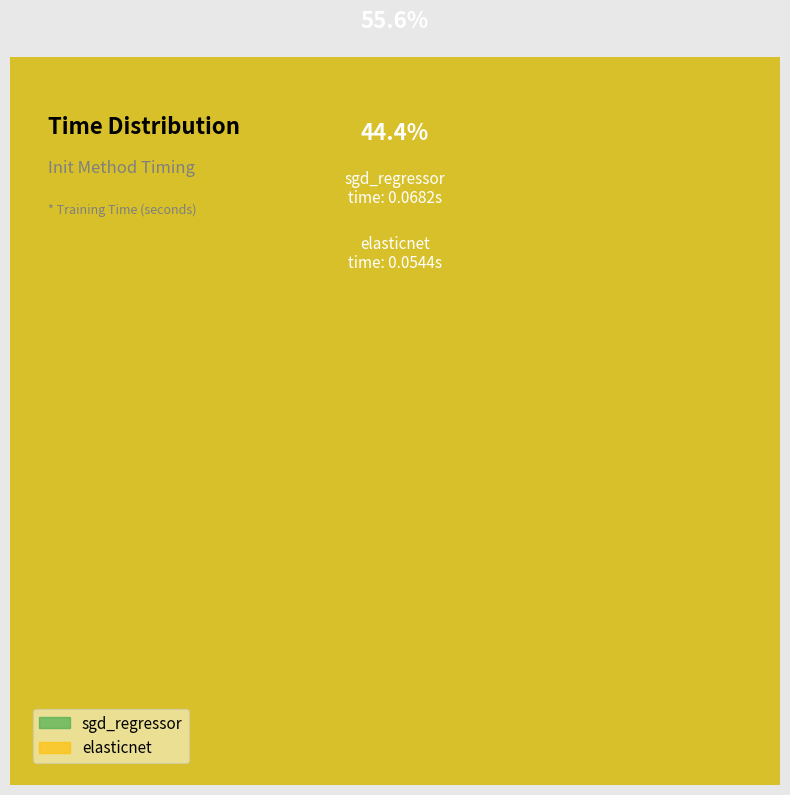

To the nearest percent, what is the difference between the elasticnet and sgd_regressor slice percentages?

11%